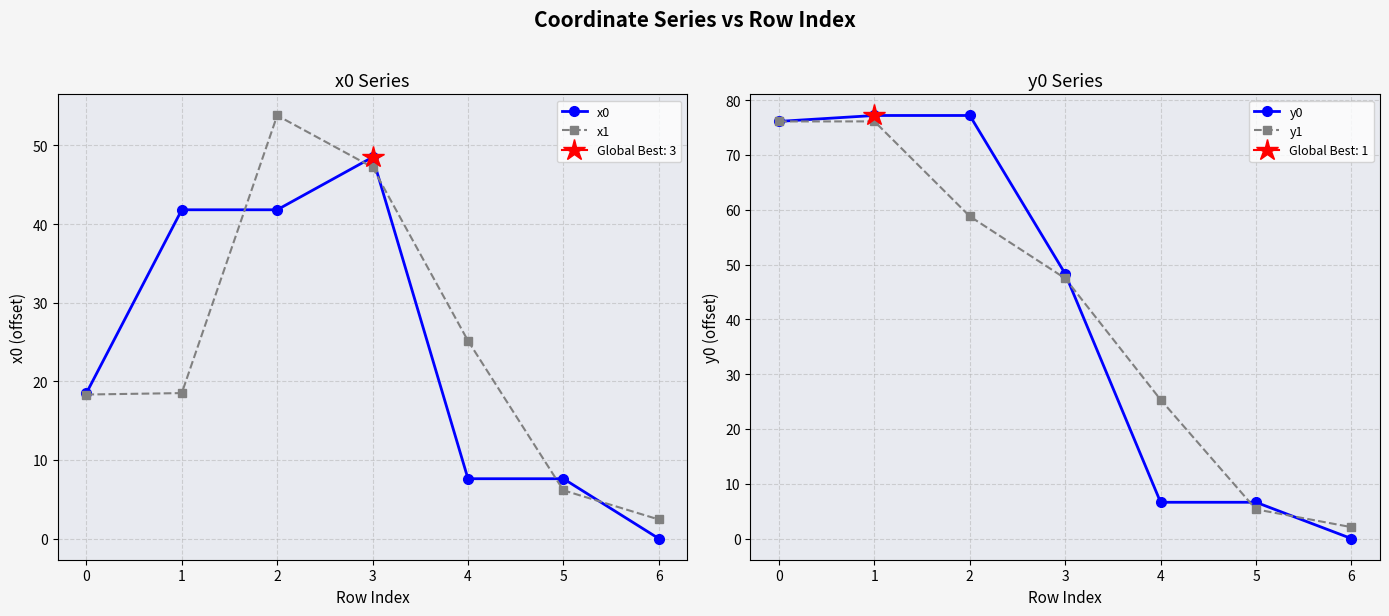

Is this an area chart (filled region under the line)?

No